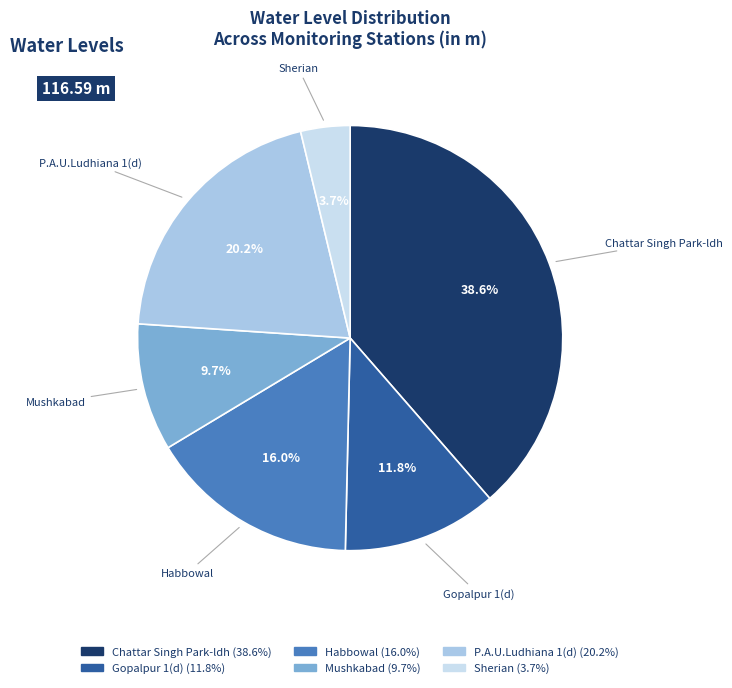

What is the largest slice in the pie chart?

Chattar Singh Park-ldh